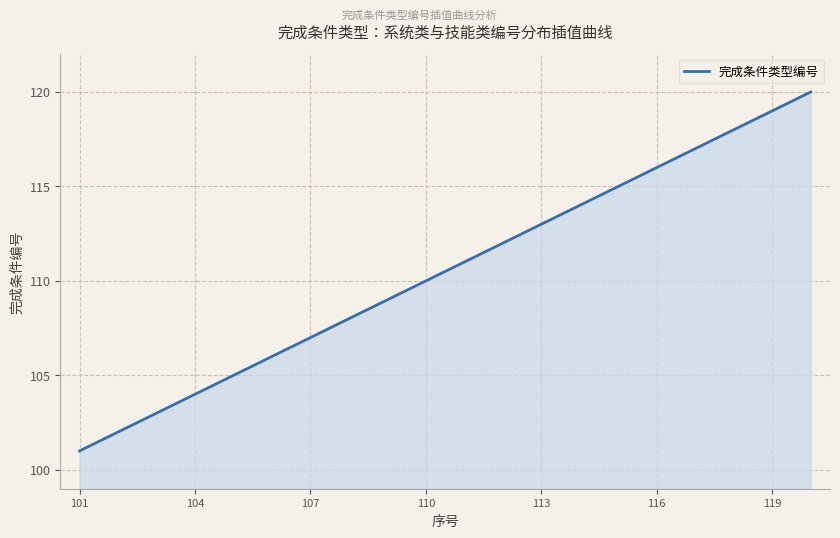

What is the maximum value shown in the chart?

120.0